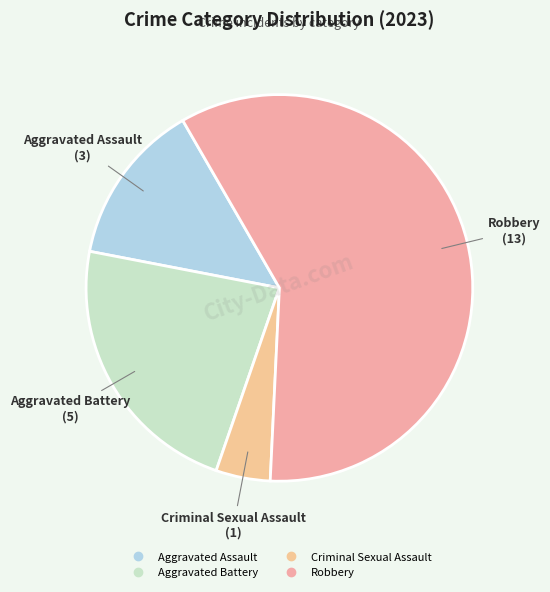

Which category accounts for the majority?

Robbery